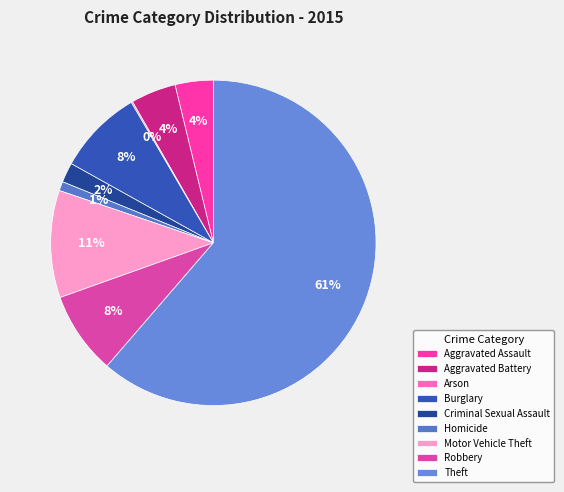

Does Theft account for over 50% of the chart?

Yes